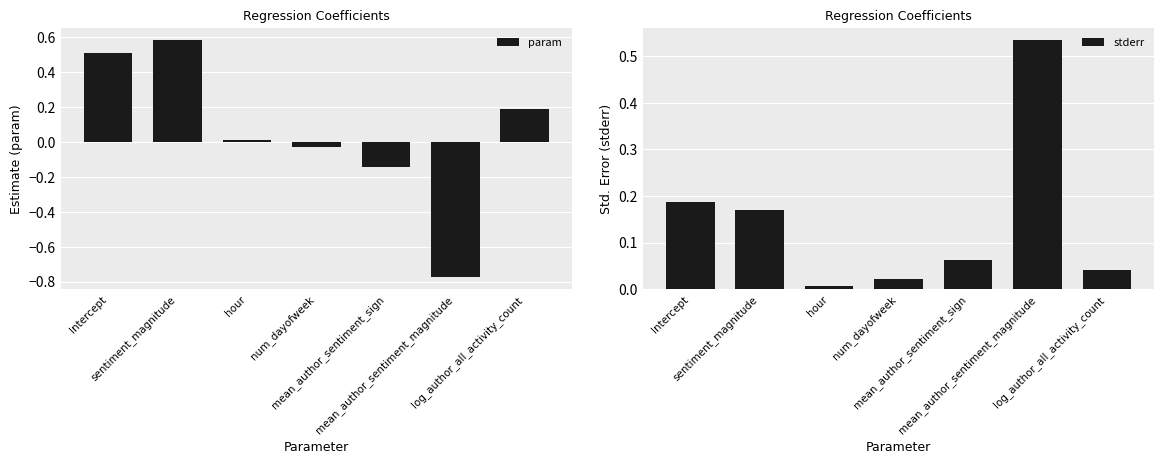

At which label is param closest to 0?

hour